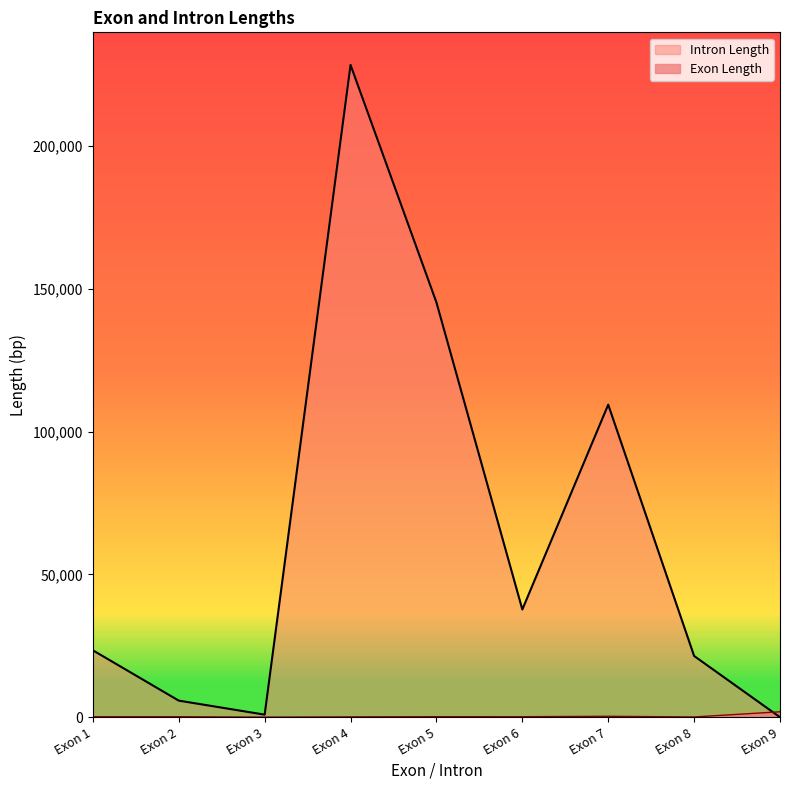

Between which two adjacent categories do Exon Length and Intron Length first intersect?

Exon 8 and Exon 9